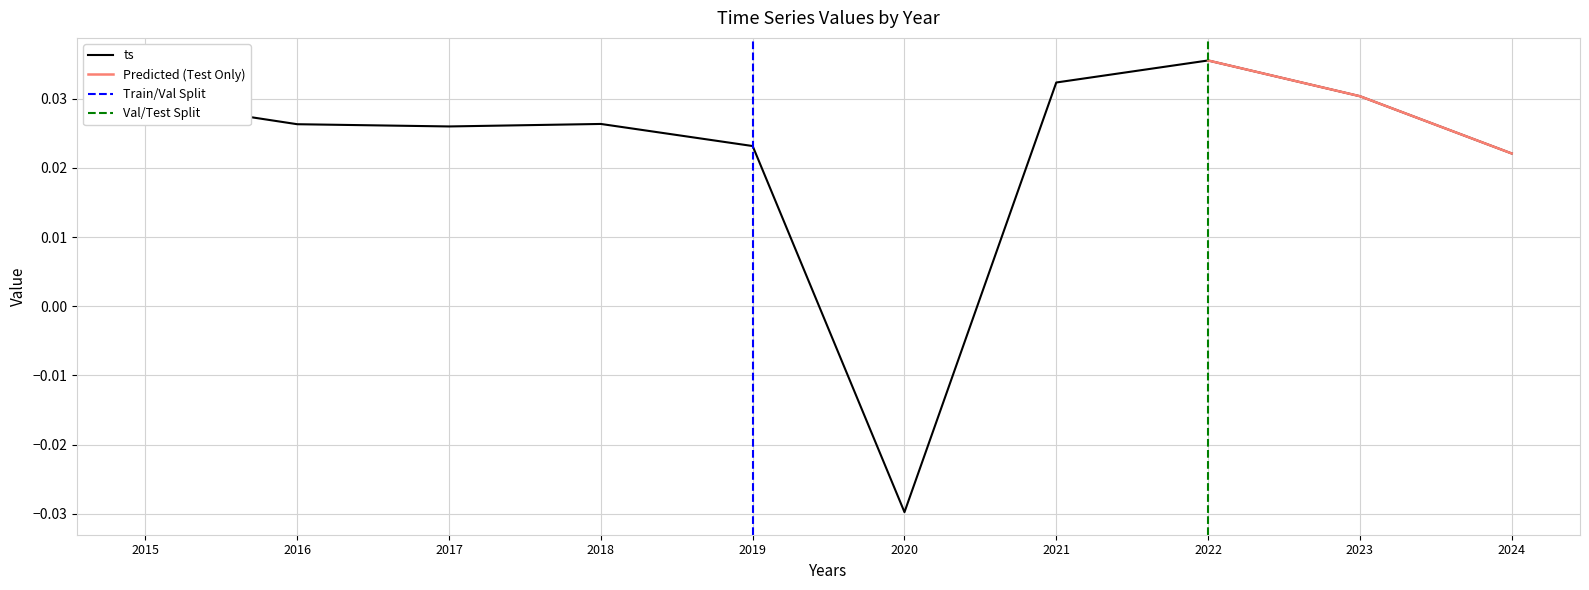

Where does the ts series first go above 0?

2015